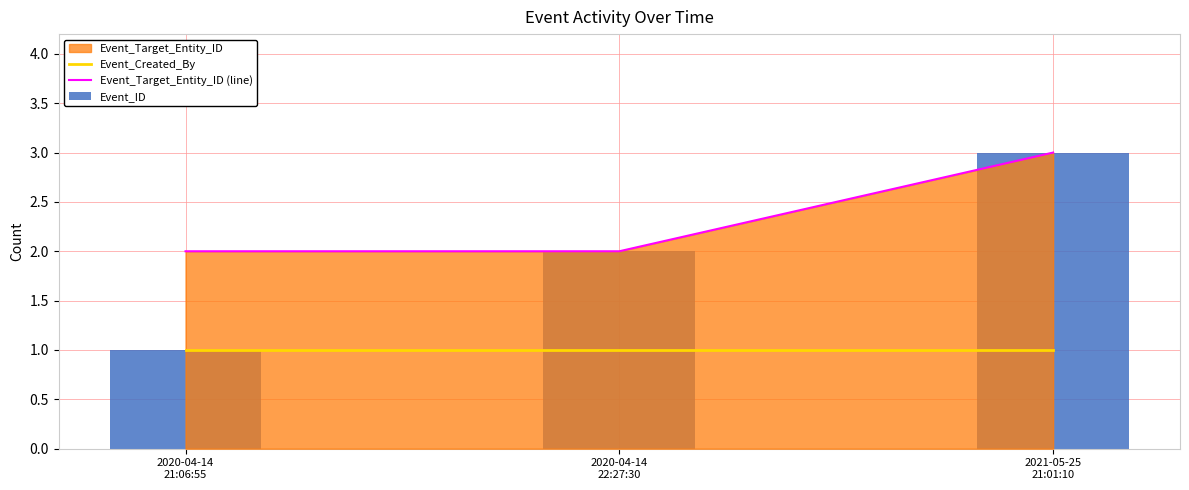

Which series changed the most between 2020-04-14
21:06:55 and 2021-05-25
21:01:10?

Event_ID